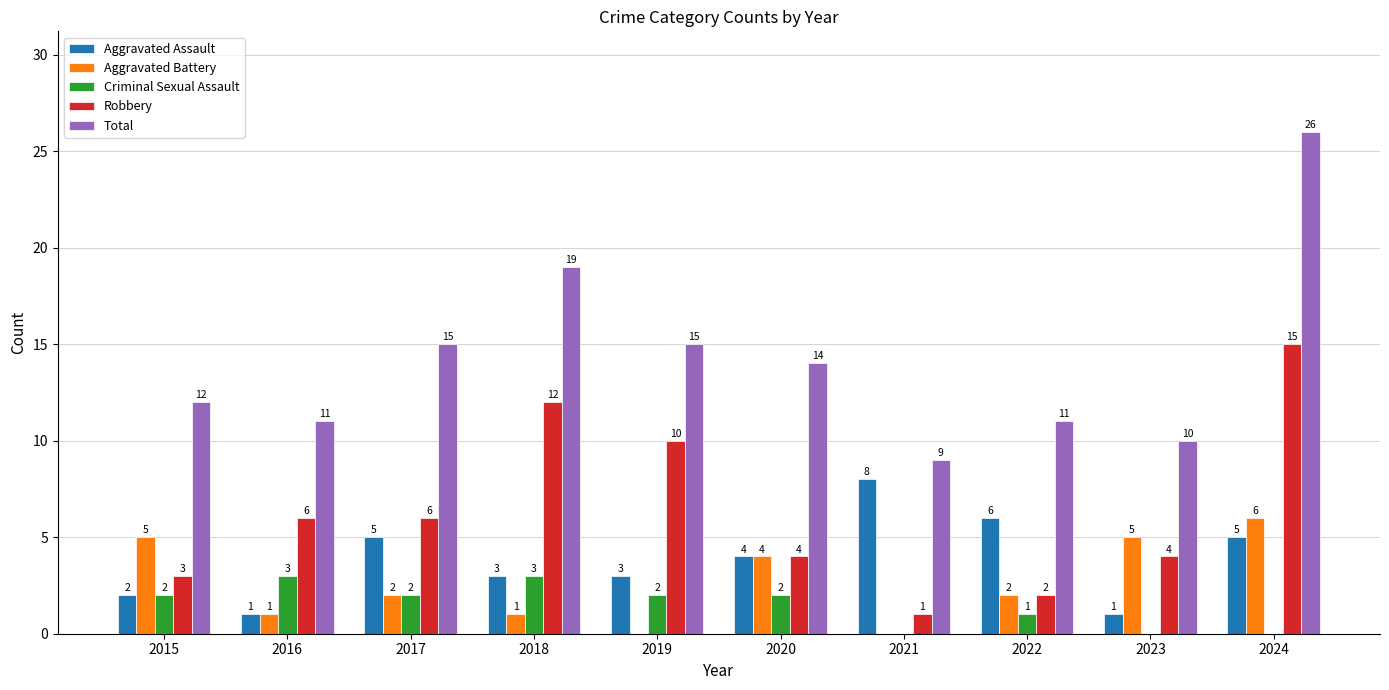

What are all the series names shown in the legend?

Aggravated Assault, Aggravated Battery, Criminal Sexual Assault, Robbery, Total